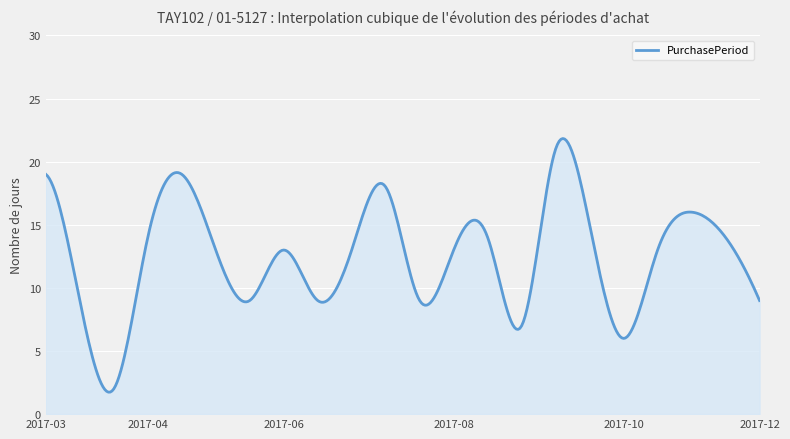

What is the greatest value displayed?

21.8